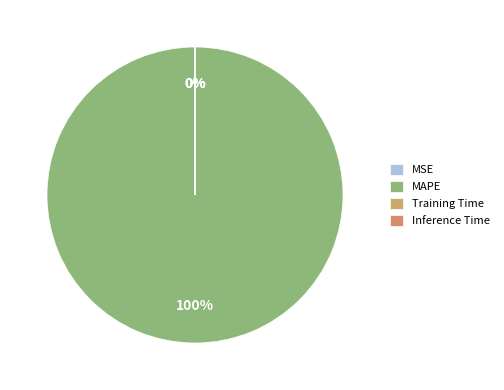

Do Training Time and Inference Time together represent more than half of the pie?

No